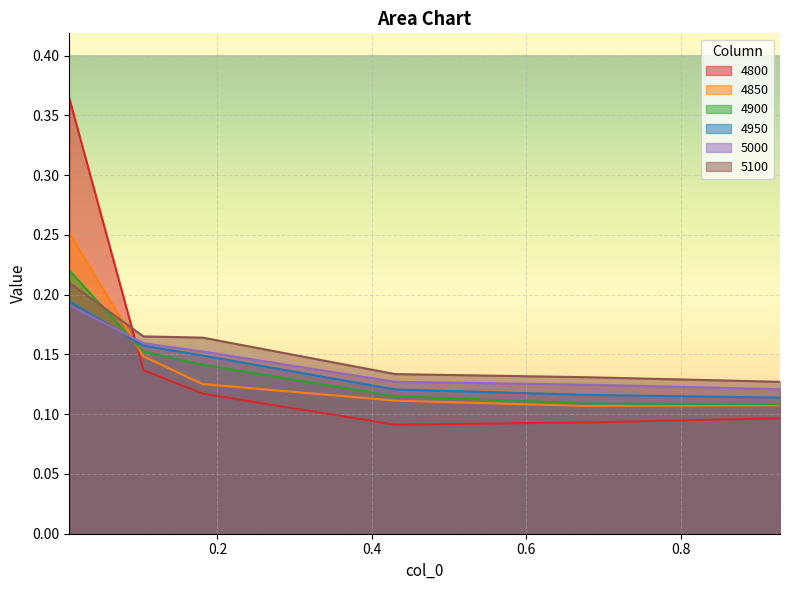

Reading left to right, transcribe all the data shown in this chart.

4800: 0.00821917808219178=0.4	0.1041095890410959=0.1	0.1808219178082192=0.1	0.4301369863013699=0.1	0.6794520547945205=0.1	0.9287671232876712=0.1
4850: 0.00821917808219178=0.3	0.1041095890410959=0.1	0.1808219178082192=0.1	0.4301369863013699=0.1	0.6794520547945205=0.1	0.9287671232876712=0.1
4900: 0.00821917808219178=0.2	0.1041095890410959=0.2	0.1808219178082192=0.1	0.4301369863013699=0.1	0.6794520547945205=0.1	0.9287671232876712=0.1
4950: 0.00821917808219178=0.2	0.1041095890410959=0.2	0.1808219178082192=0.1	0.4301369863013699=0.1	0.6794520547945205=0.1	0.9287671232876712=0.1
5000: 0.00821917808219178=0.2	0.1041095890410959=0.2	0.1808219178082192=0.2	0.4301369863013699=0.1	0.6794520547945205=0.1	0.9287671232876712=0.1
5100: 0.00821917808219178=0.2	0.1041095890410959=0.2	0.1808219178082192=0.2	0.4301369863013699=0.1	0.6794520547945205=0.1	0.9287671232876712=0.1